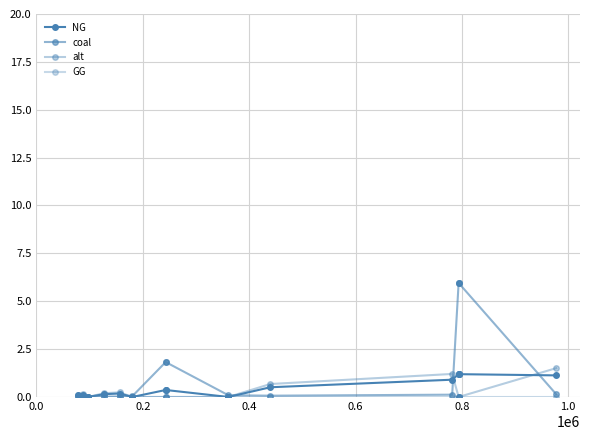

True or false: coal has a value of 0.0 at 0.8.

True